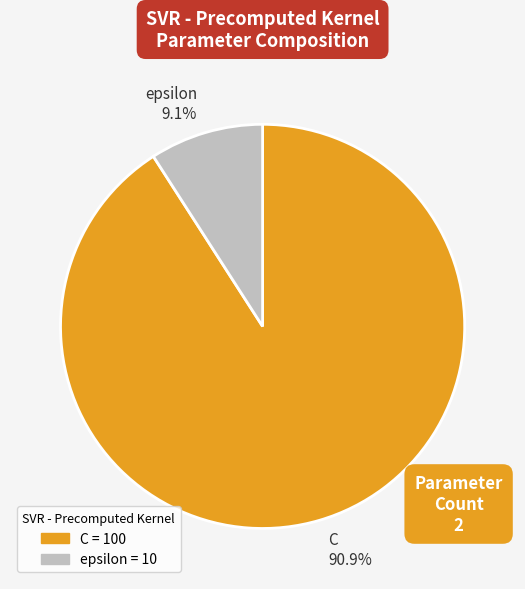

Do C and epsilon together represent more than half of the pie?

Yes